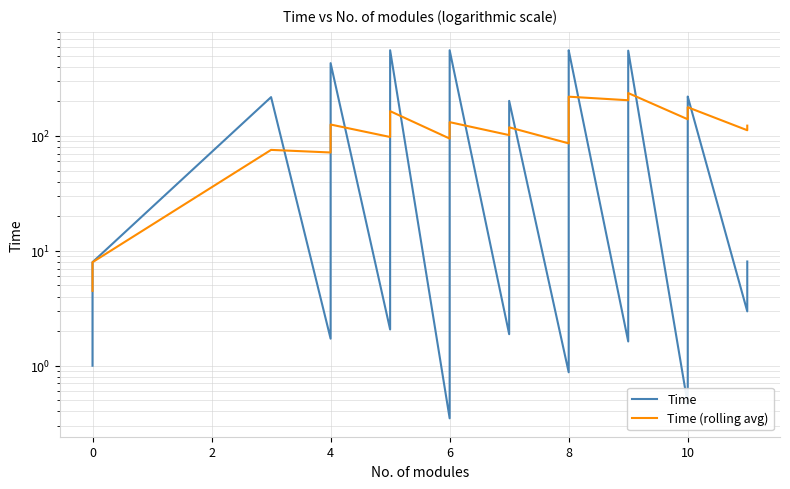

What is the difference between the second highest and minimum values in the Time series?

557.5